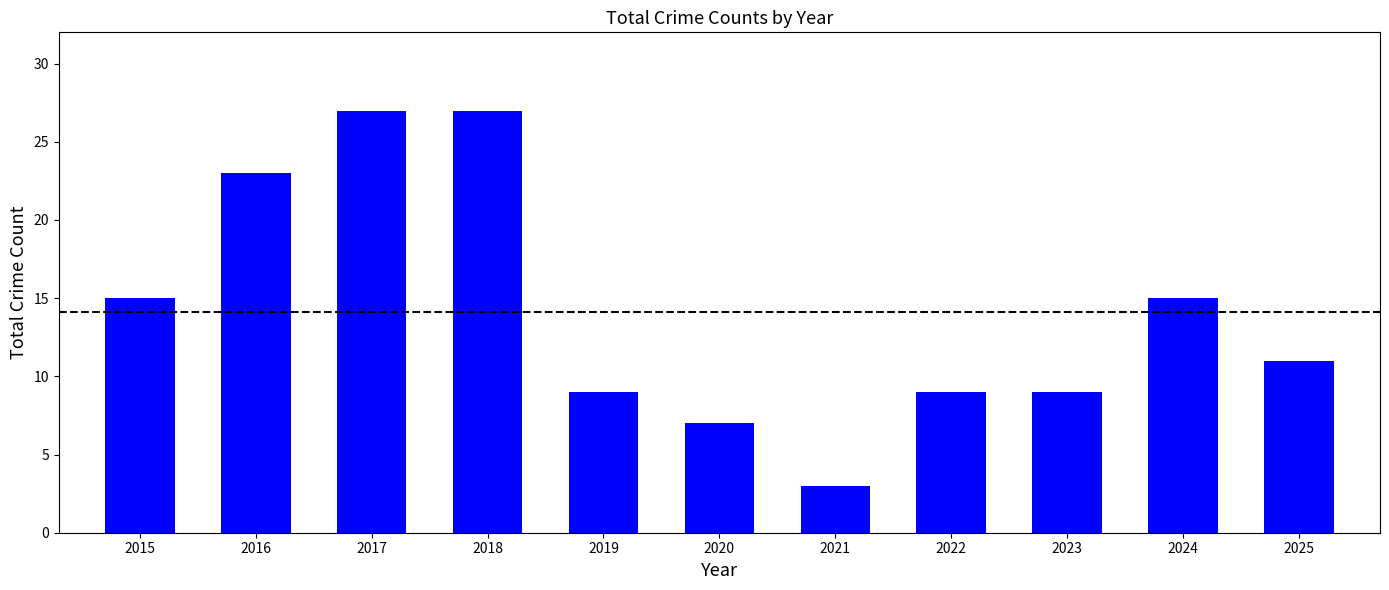

What is the value of the 1st bar from the left?

15